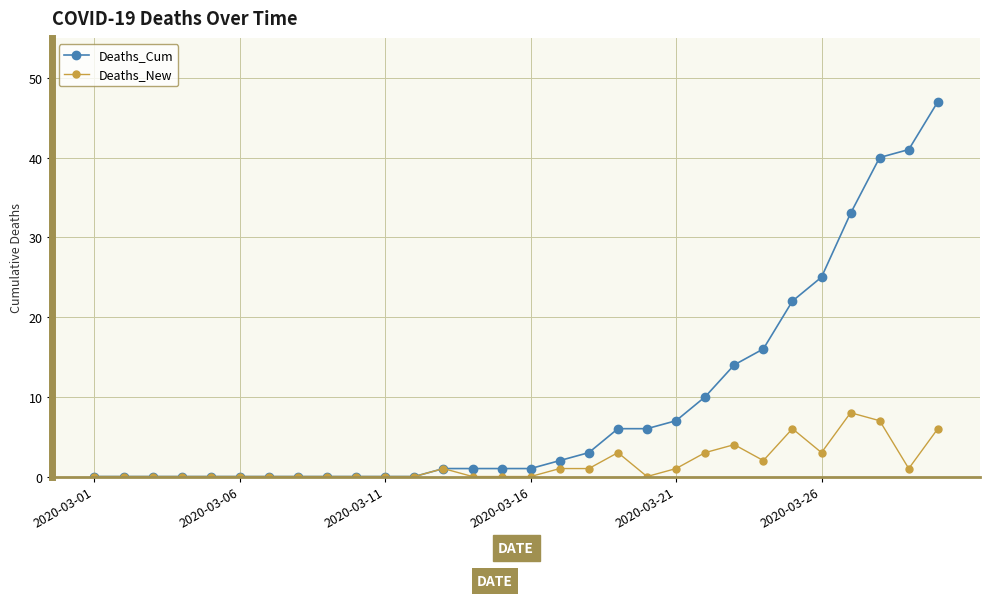

What is the difference between the second highest and second lowest values in the Deaths_New series?

7